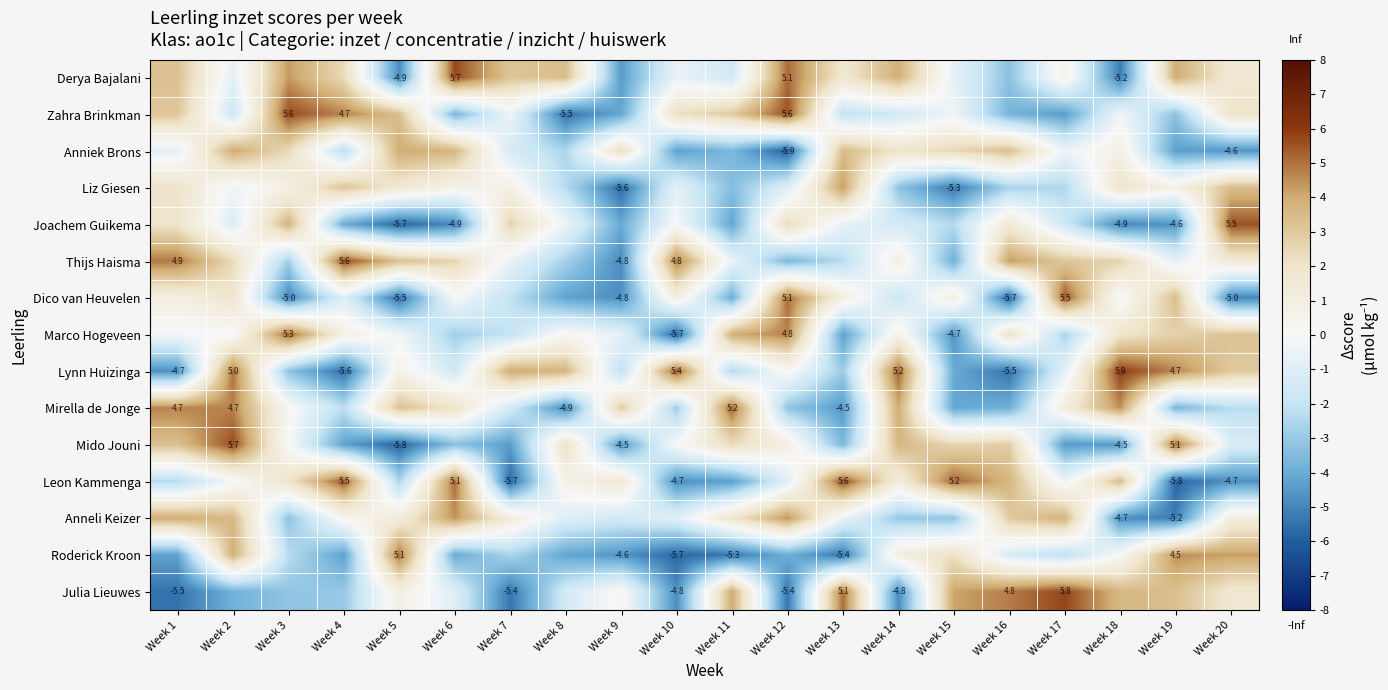

What is the total value across all series at Week 9?

-34.5